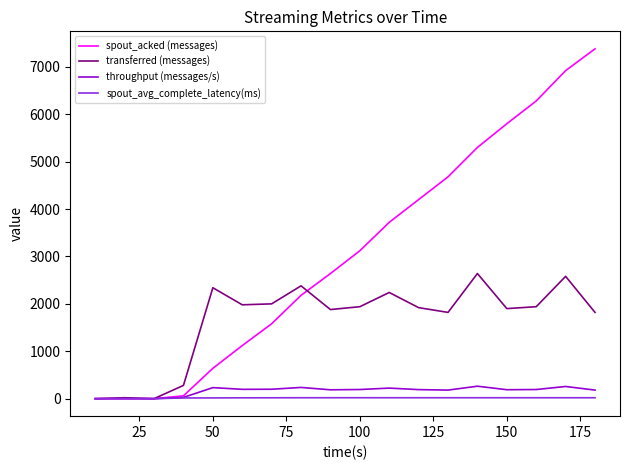

What is the highest value of the throughput (messages/s) series?

263.0